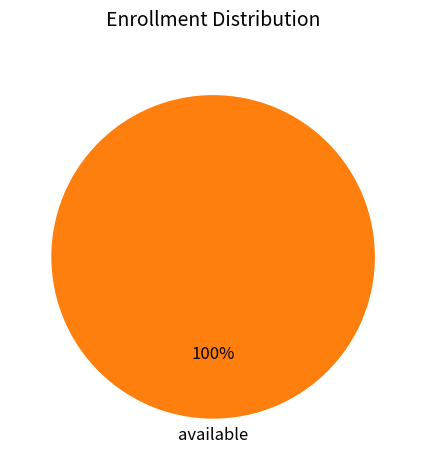

Is there any slice that represents more than half of the pie?

Yes